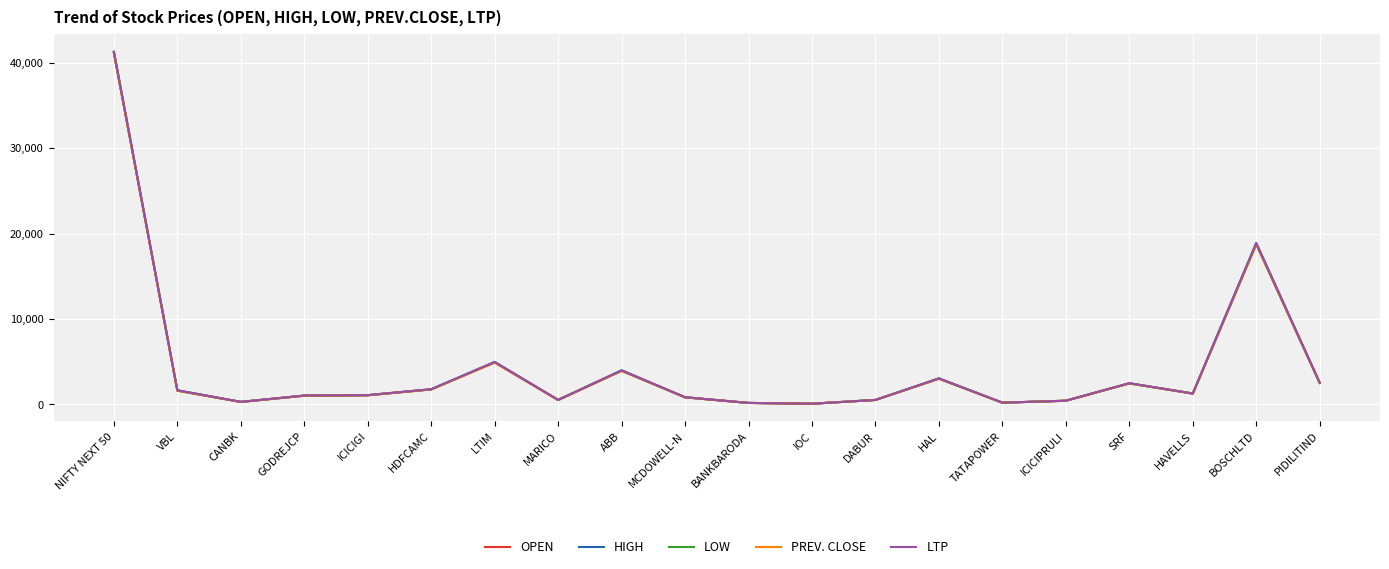

Which series has the widest spread of values?

HIGH